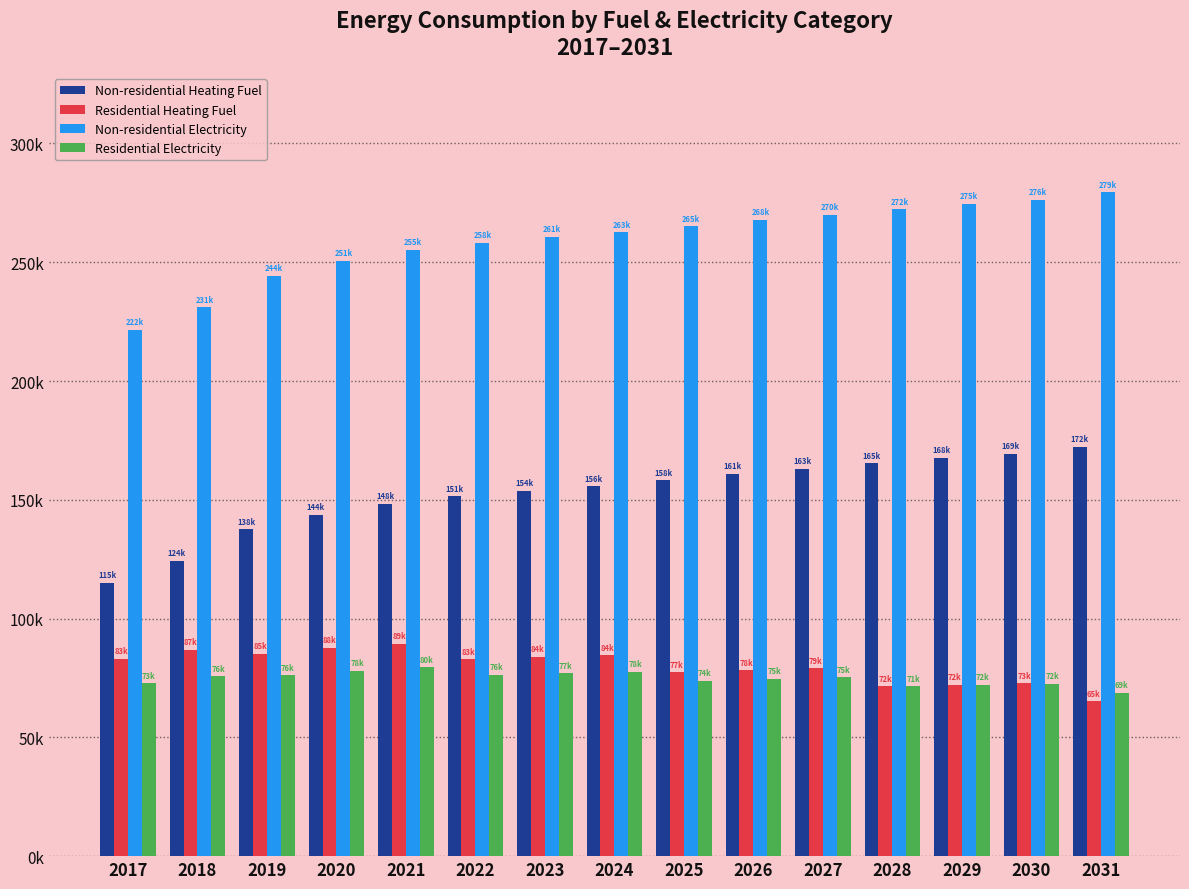

What are all the series names shown in the legend?

Non-residential Heating Fuel, Residential Heating Fuel, Non-residential Electricity, Residential Electricity